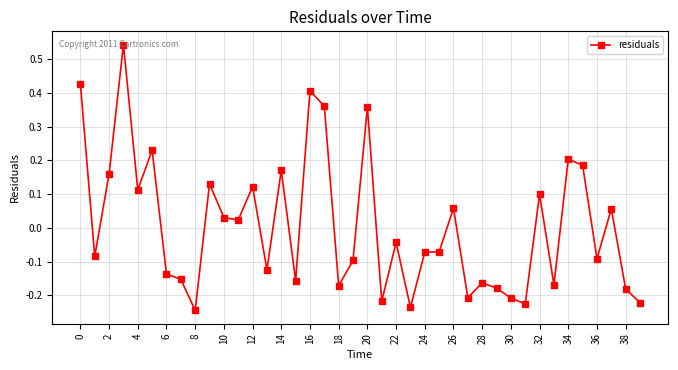

True or false: the data has more than 2 interior local peaks.

True